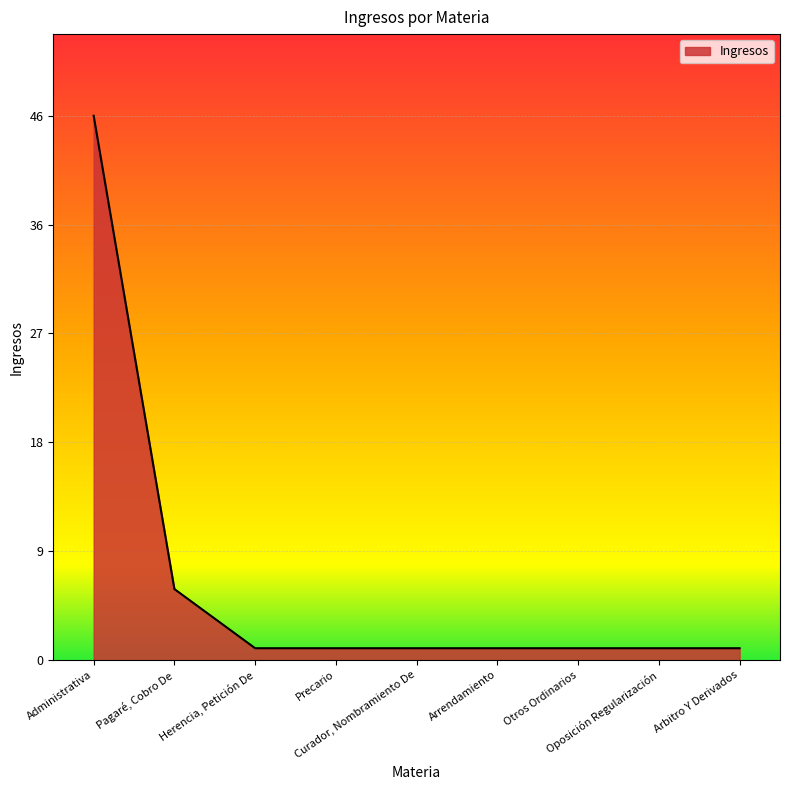

What is the value of the 9th point from the left?

1